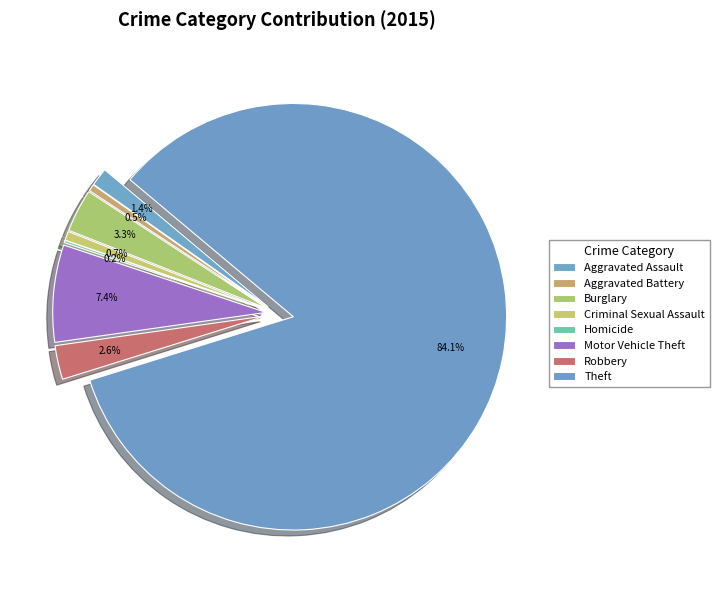

Rank the categories by value from lowest to highest.

Homicide, Aggravated Battery, Criminal Sexual Assault, Aggravated Assault, Robbery, Burglary, Motor Vehicle Theft, Theft